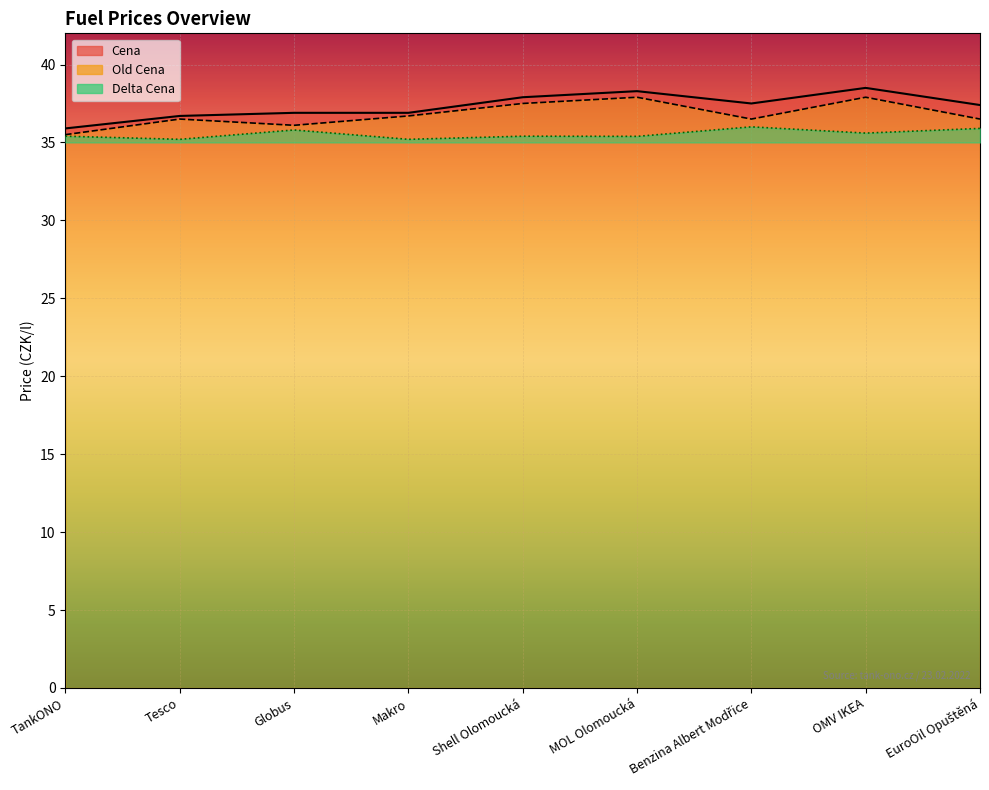

How many lines are shown in the chart?

3